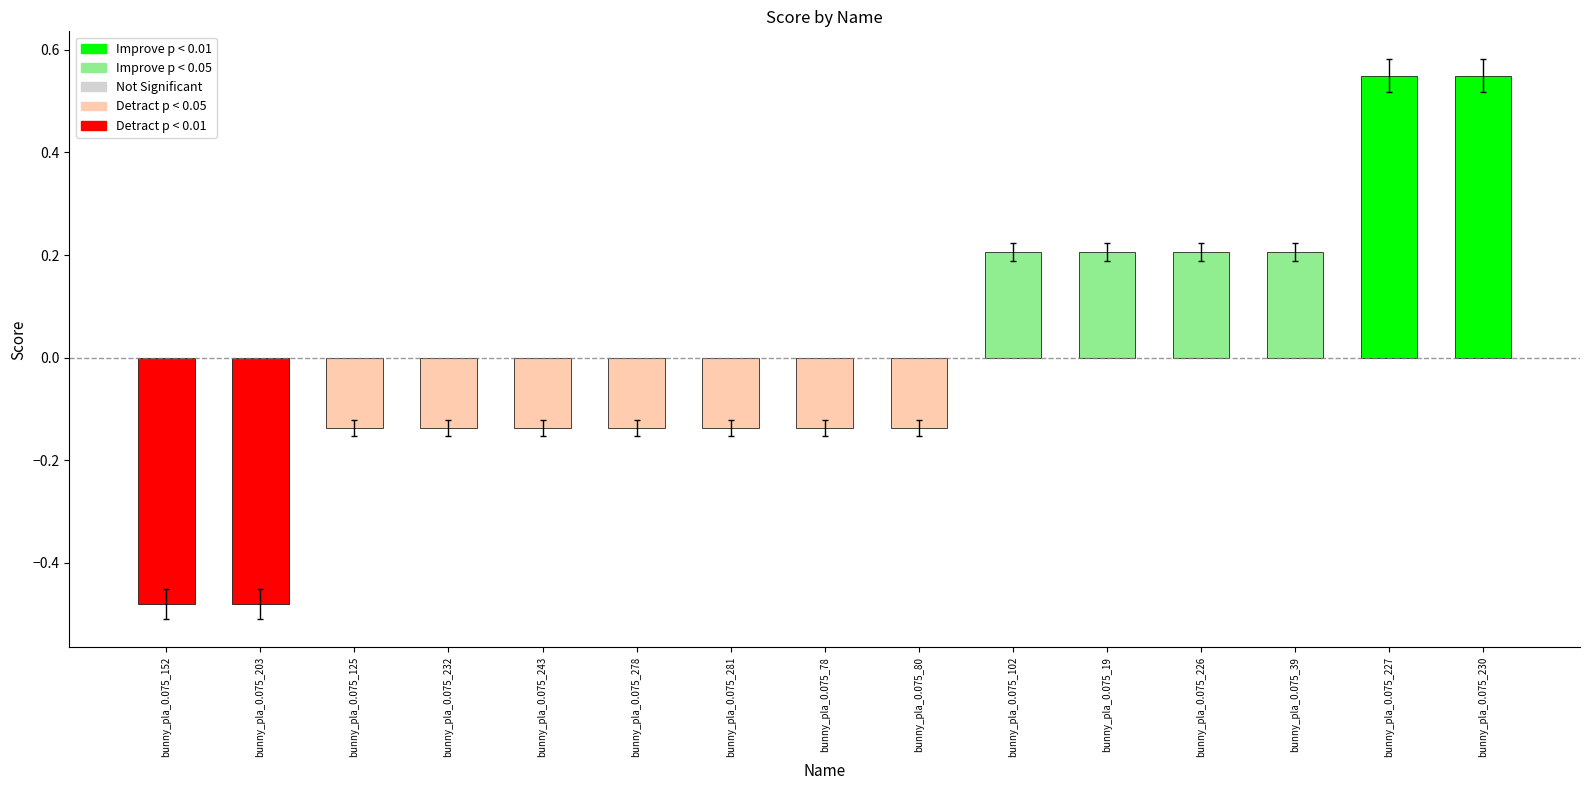

List the labels in order of value, largest first.

bunny_pla_0.075_227, bunny_pla_0.075_230, bunny_pla_0.075_102, bunny_pla_0.075_19, bunny_pla_0.075_226, bunny_pla_0.075_39, bunny_pla_0.075_125, bunny_pla_0.075_232, bunny_pla_0.075_243, bunny_pla_0.075_278, bunny_pla_0.075_281, bunny_pla_0.075_78, bunny_pla_0.075_80, bunny_pla_0.075_152, bunny_pla_0.075_203